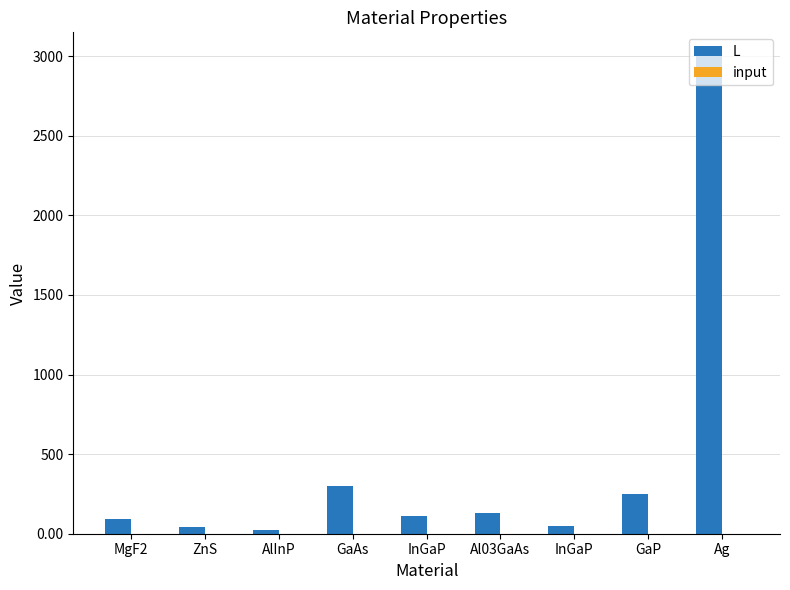

What is the label of the 2nd bar from the right?

GaP